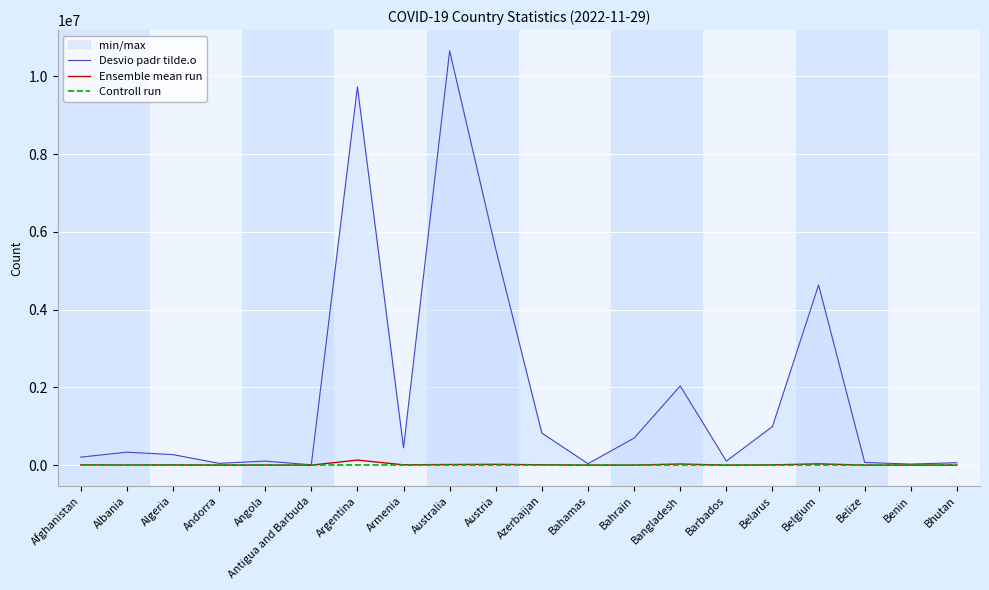

Rank the series at Afghanistan from lowest to highest value.

Controll run, Ensemble mean run, Desvio padr tilde.o